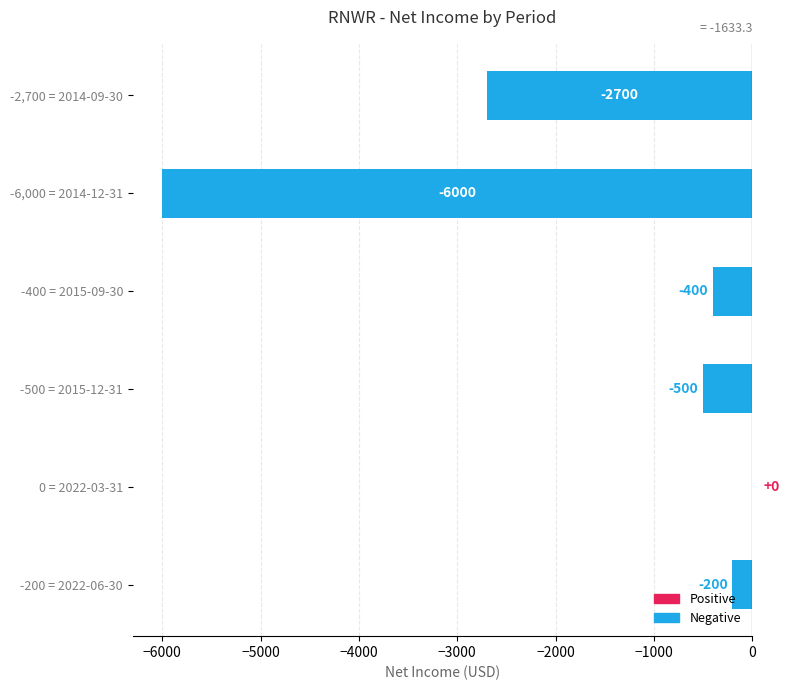

Count the number of categories in the chart.

6